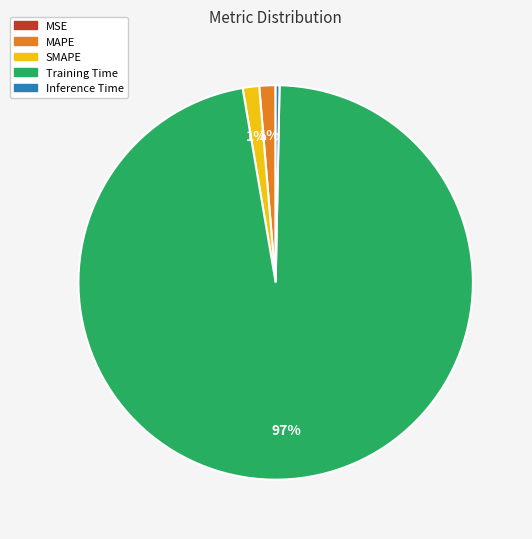

Which slice is the largest?

Training Time